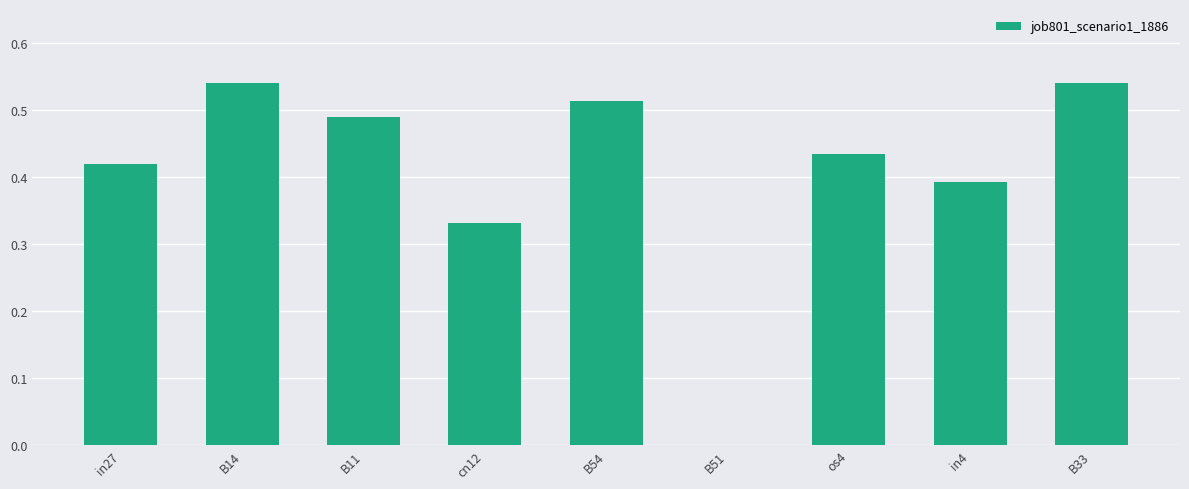

How many values are between 0 and 1?

9